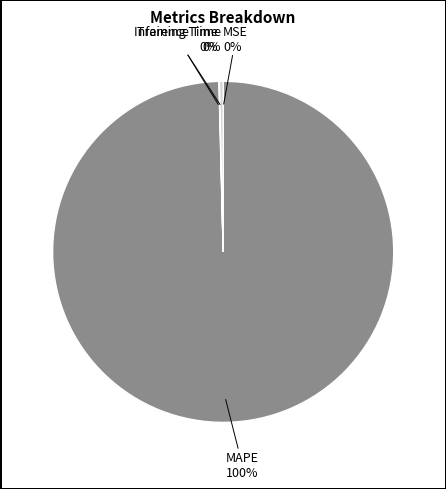

Does any single category account for the majority?

Yes